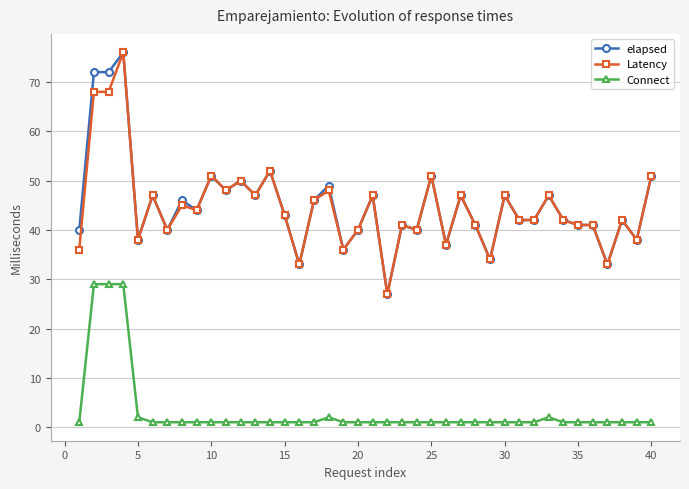

True or false: elapsed has more than 0 points higher than both neighbors.

True